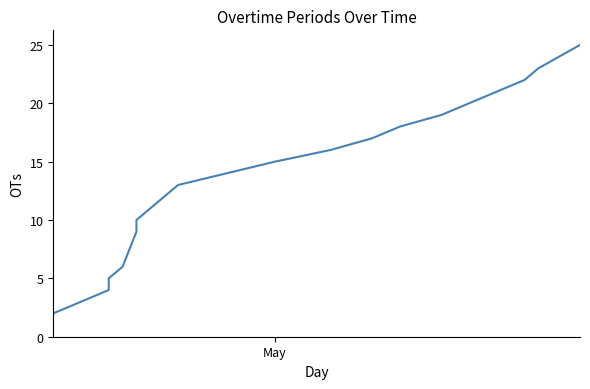

What is the average value?

13